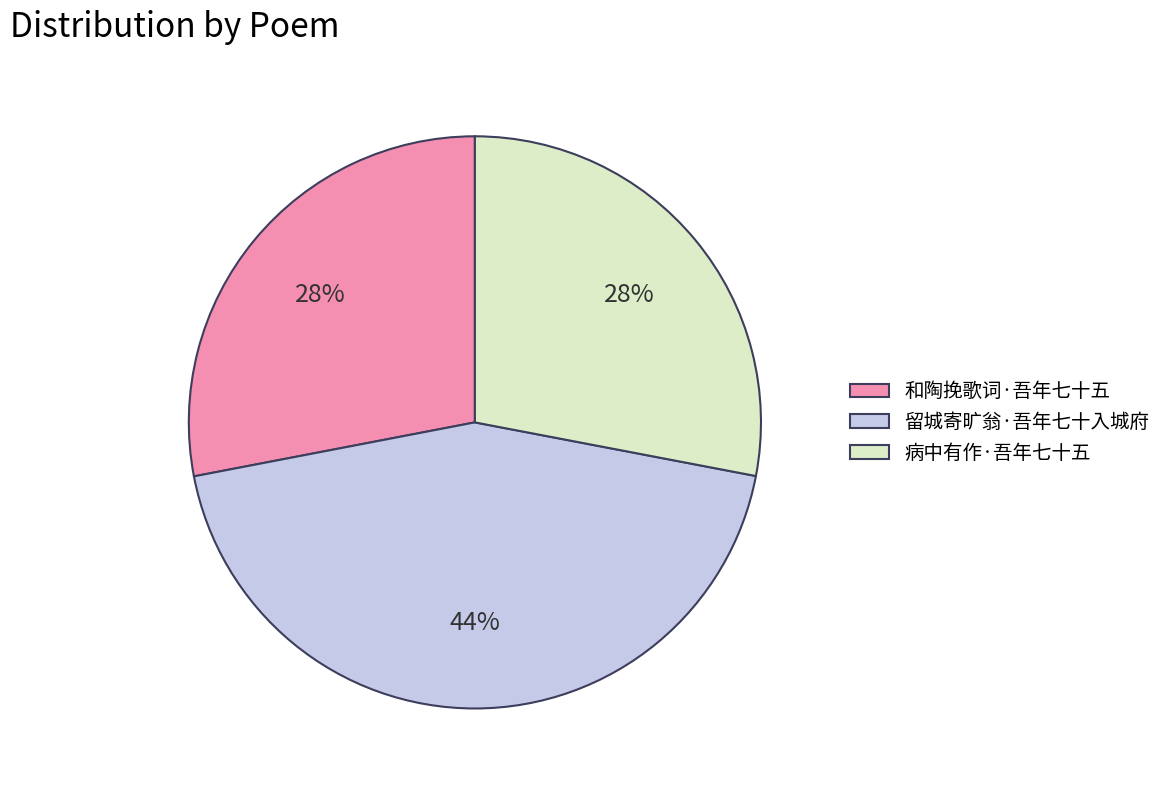

True or false: 留城寄旷翁·吾年七十入城府 accounts for 54% of the total.

False